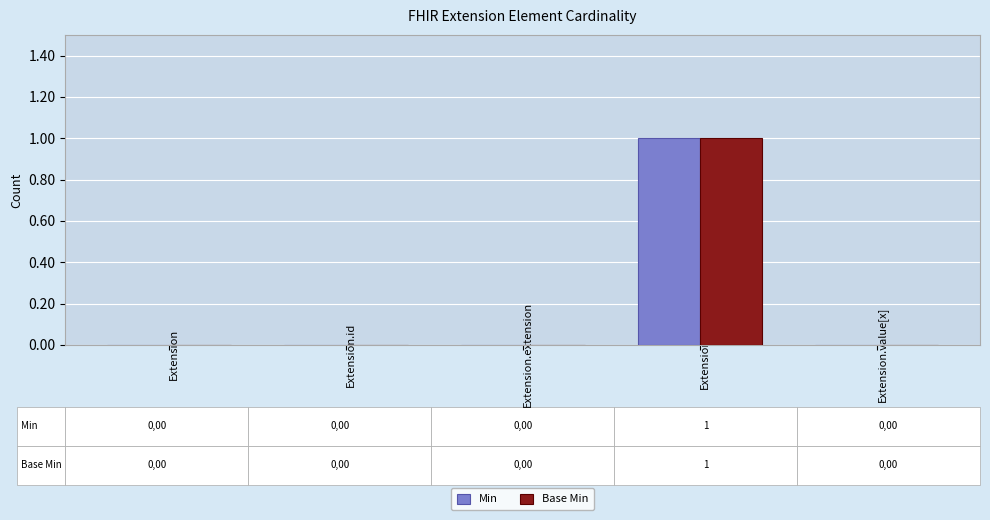

At which category is the sum across all series the highest?

Extension.url